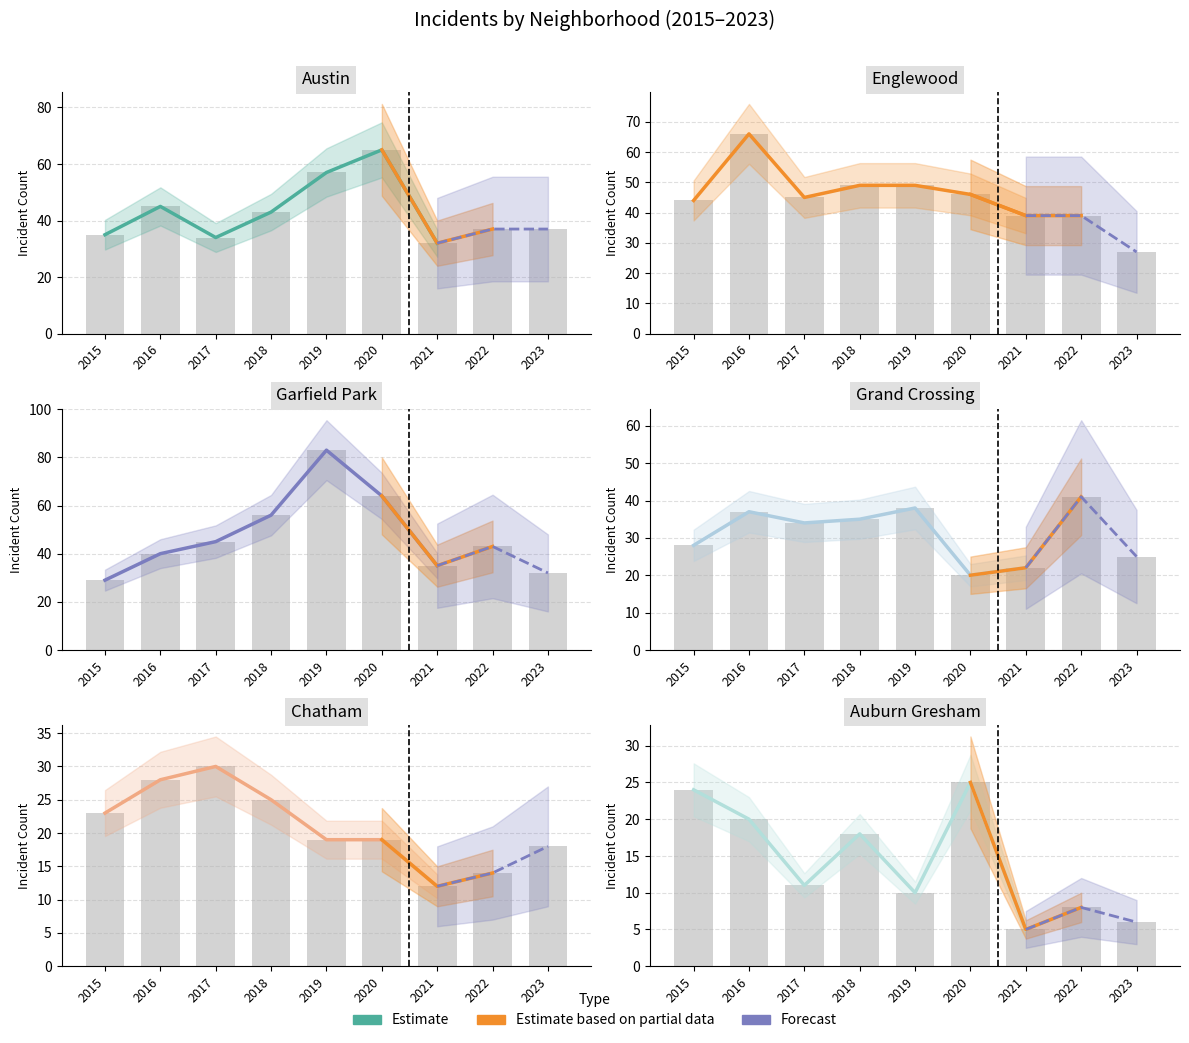

What is the sum of the Auburn Gresham values at 2021 and 2022?

13